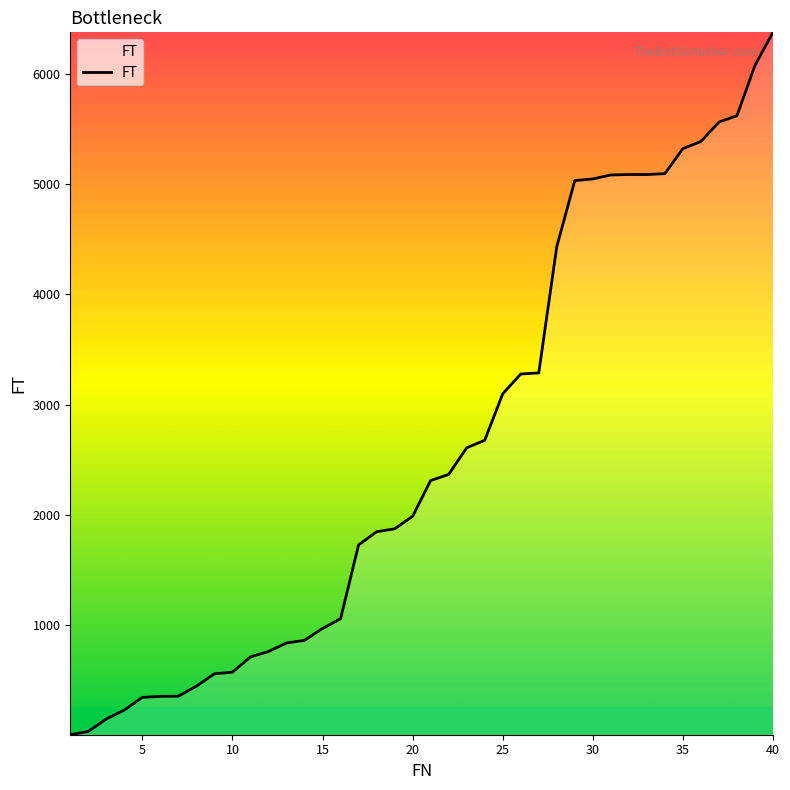

What is the maximum value shown in the chart?

6380